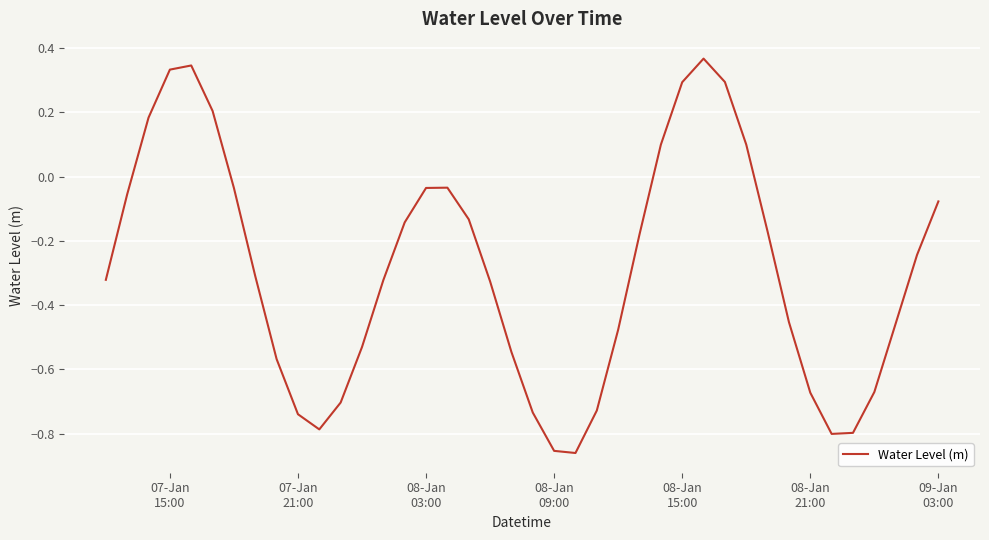

How many interior local peaks (higher than both neighbors) does the data have?

3